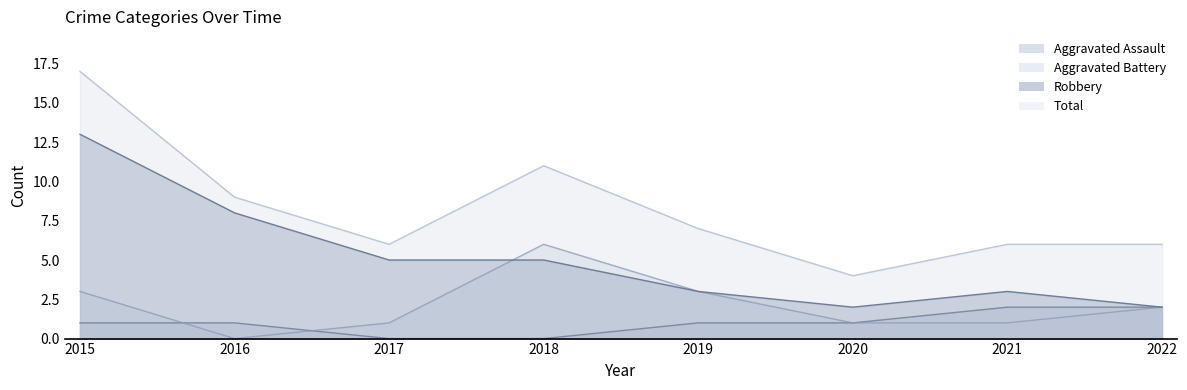

At how many categories does at least one series exceed 4?

7